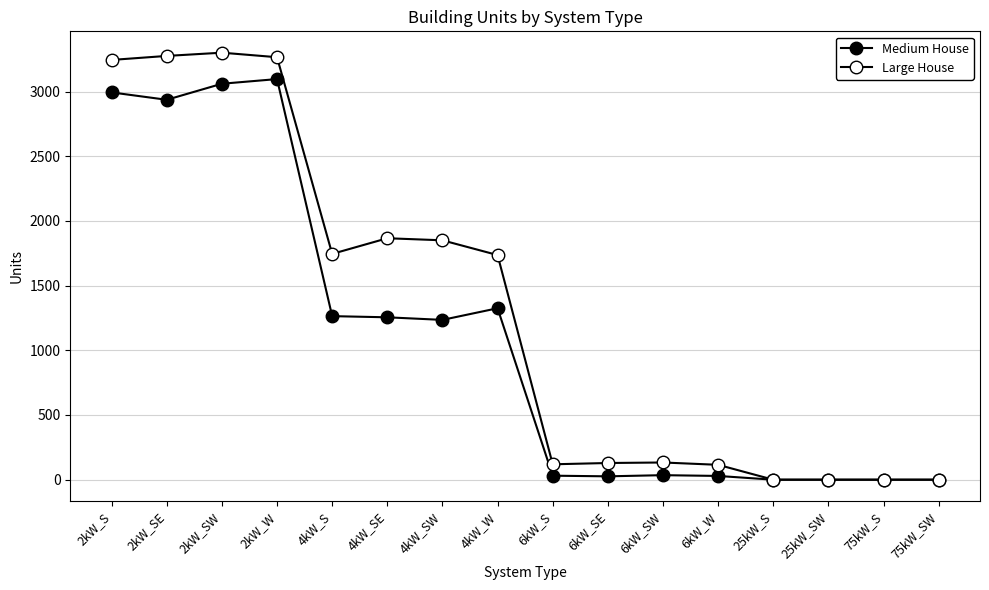

Where is the first local maximum for Large House?

2kW_SW